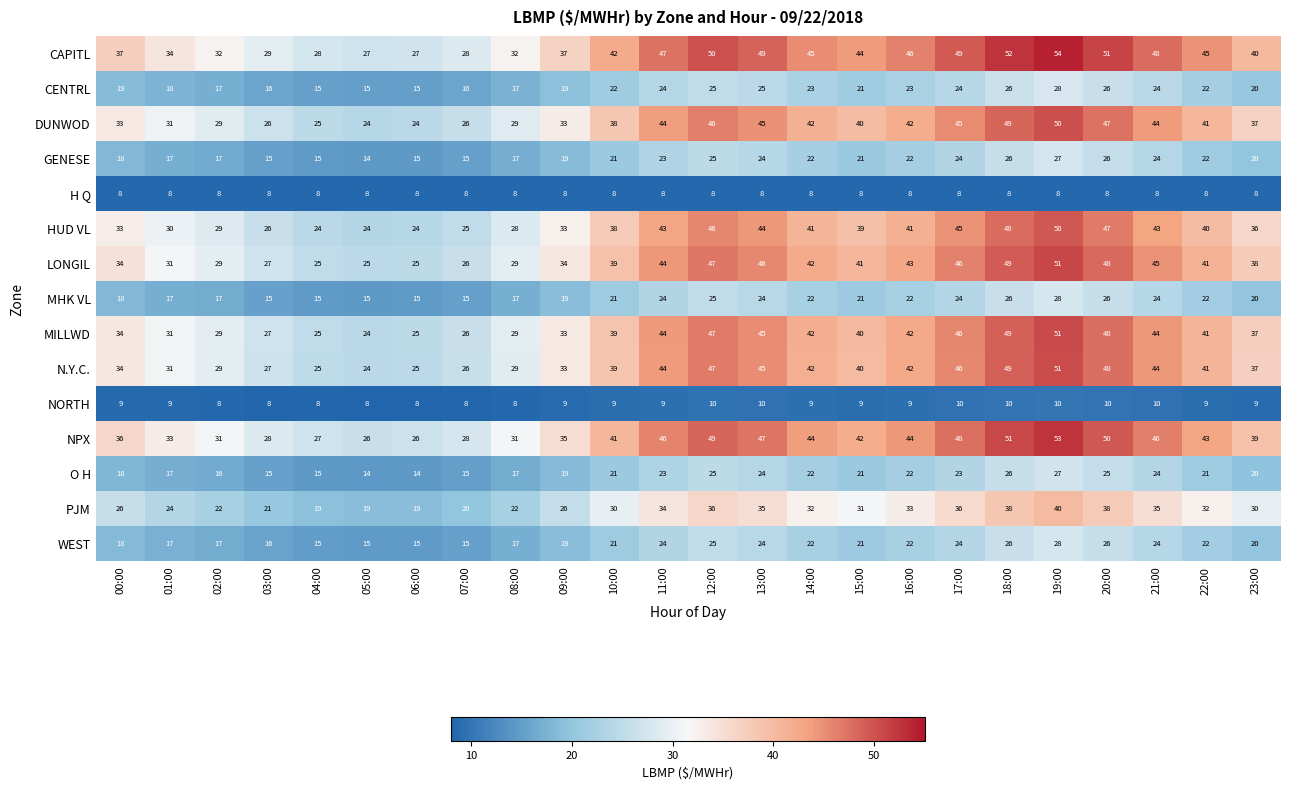

What is the greatest value displayed?

54